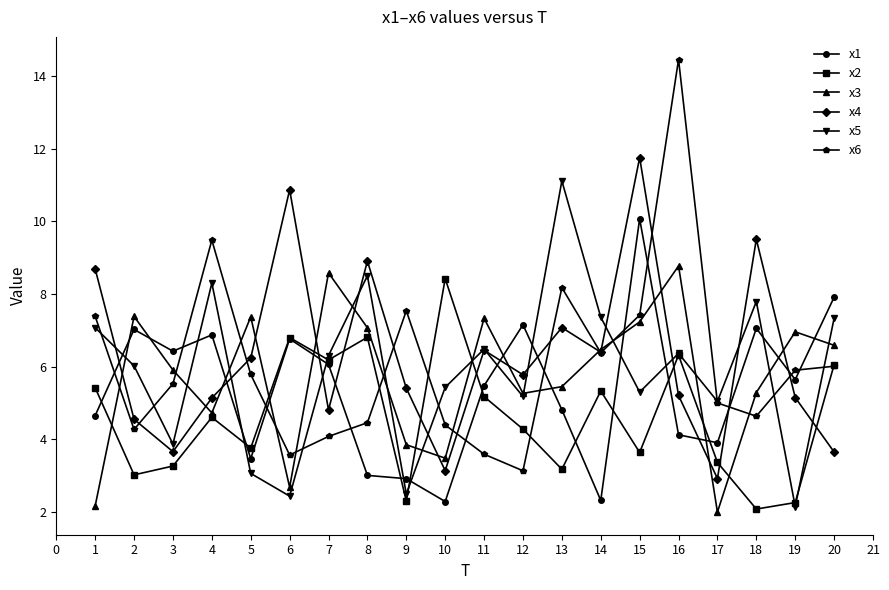

True or false: x1 has more than 2 points higher than both neighbors.

True